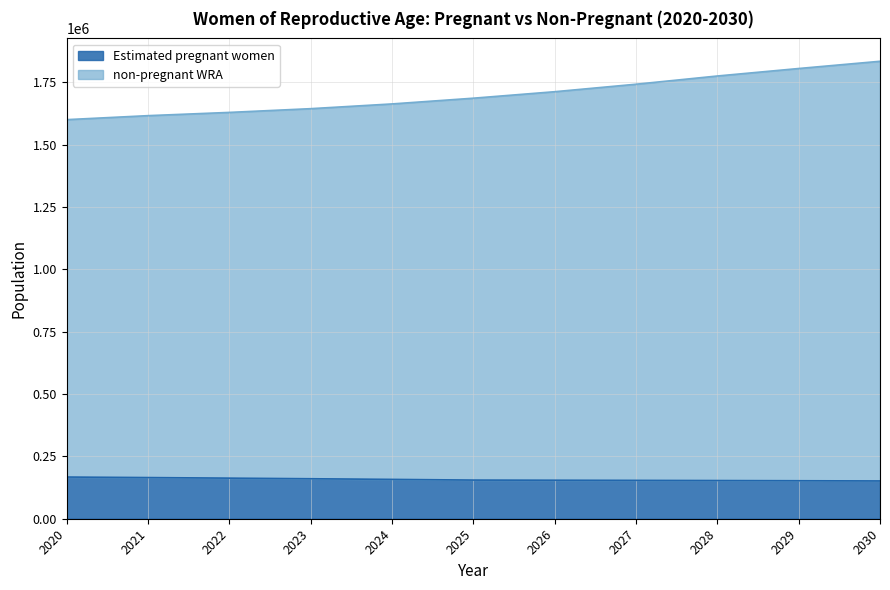

Reading left to right, list all the values displayed in this chart.

Estimated pregnant women: 2020=167128.6	2021=165008.4	2022=162732.8	2023=160305.6	2024=157707.4	2025=154966.8	2026=154427.6	2027=153778.4	2028=153087.1	2029=152289.4	2030=151451.4
non-pregnant WRA: 2020=1600000.0	2021=1616000.0	2022=1629000.0	2023=1644000.0	2024=1663000.0	2025=1686000.0	2026=1712000.0	2027=1742000.0	2028=1775000.0	2029=1805000.0	2030=1834000.0